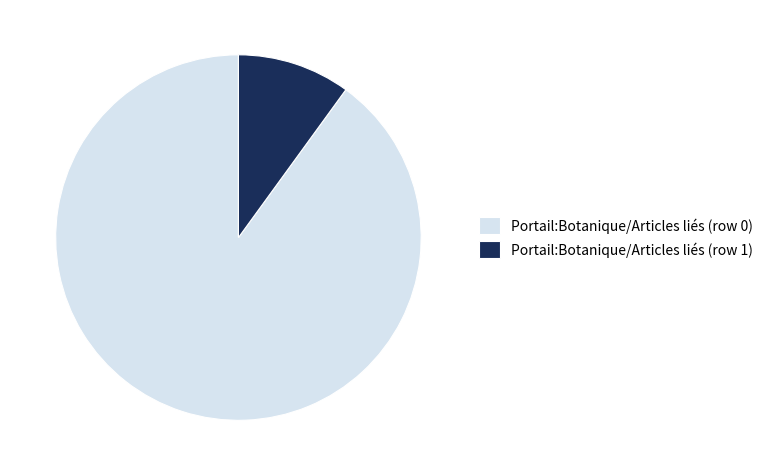

Is it true that Portail:Botanique/Articles liés (row 0) is 99% of the pie?

False